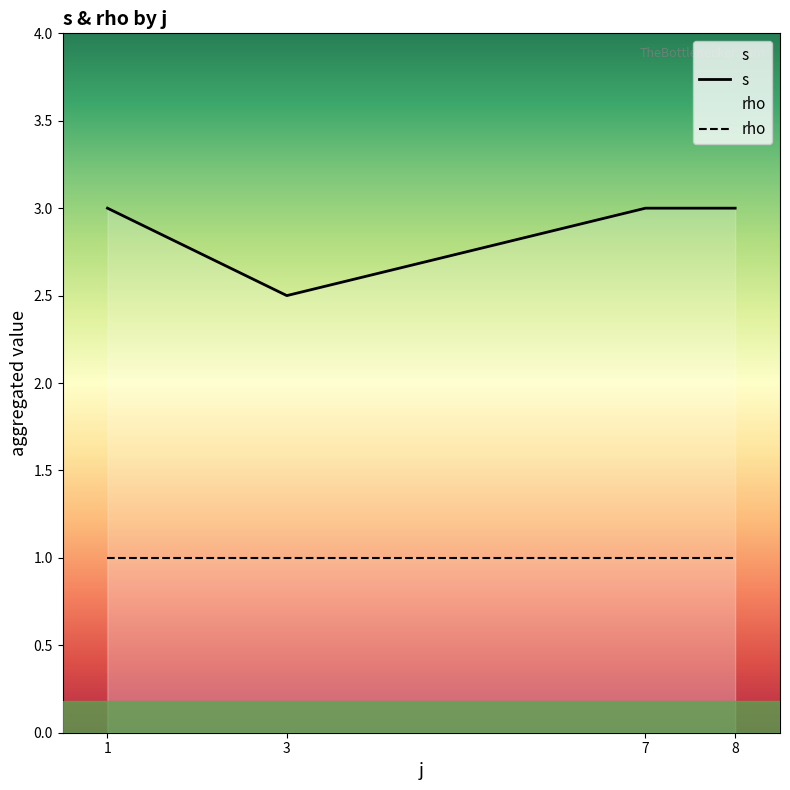

Which series has the widest spread of values?

s